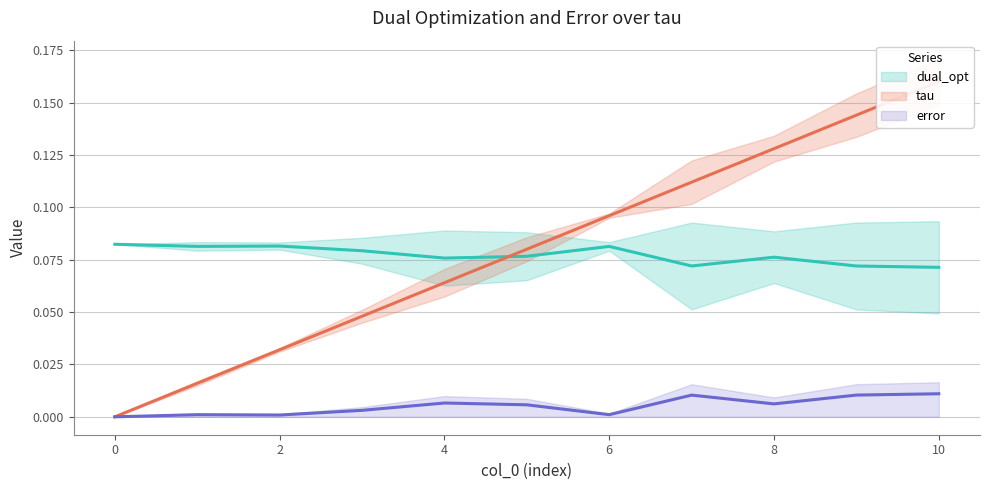

How many values in the error series exceed 0?

10